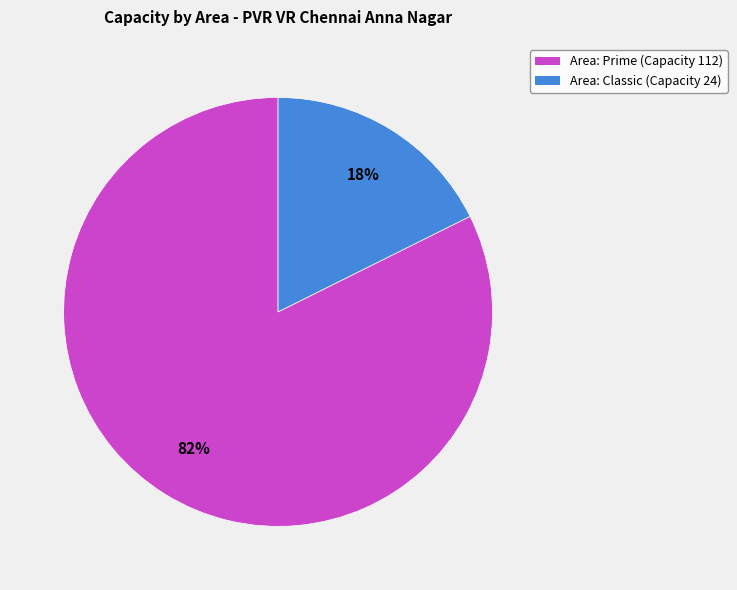

To the nearest percent, what is the average slice percentage?

50%